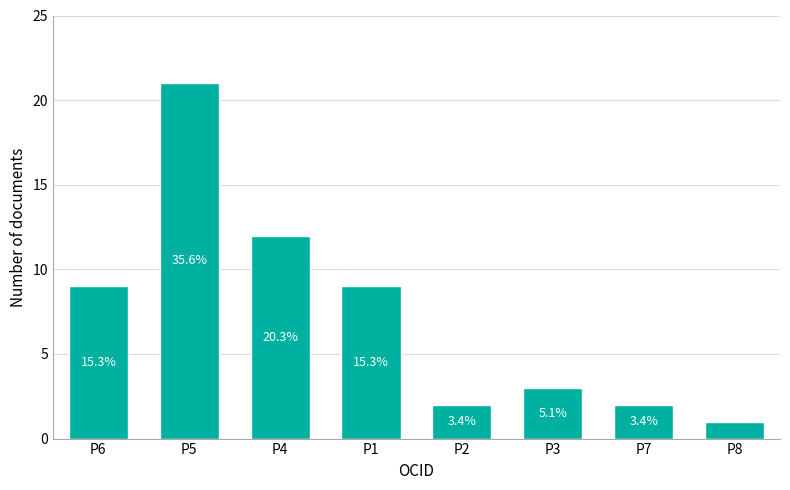

List the labels in order of value, largest first.

P5, P4, P6, P1, P3, P2, P7, P8